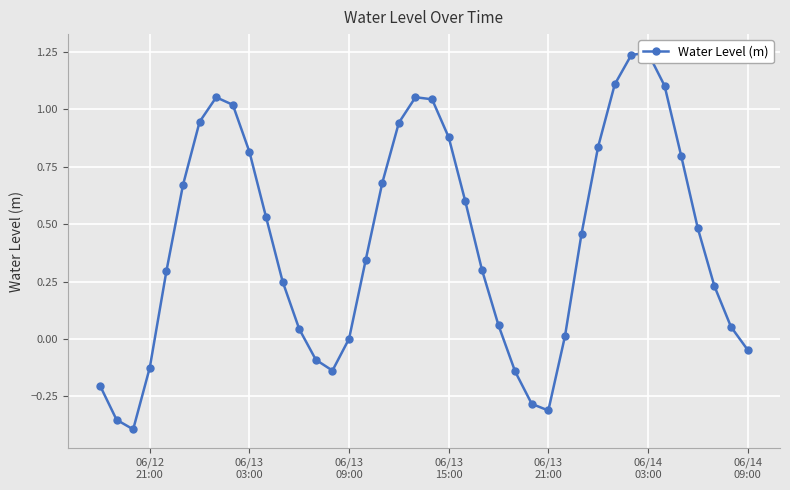

Count the number of values greater than 0.

30